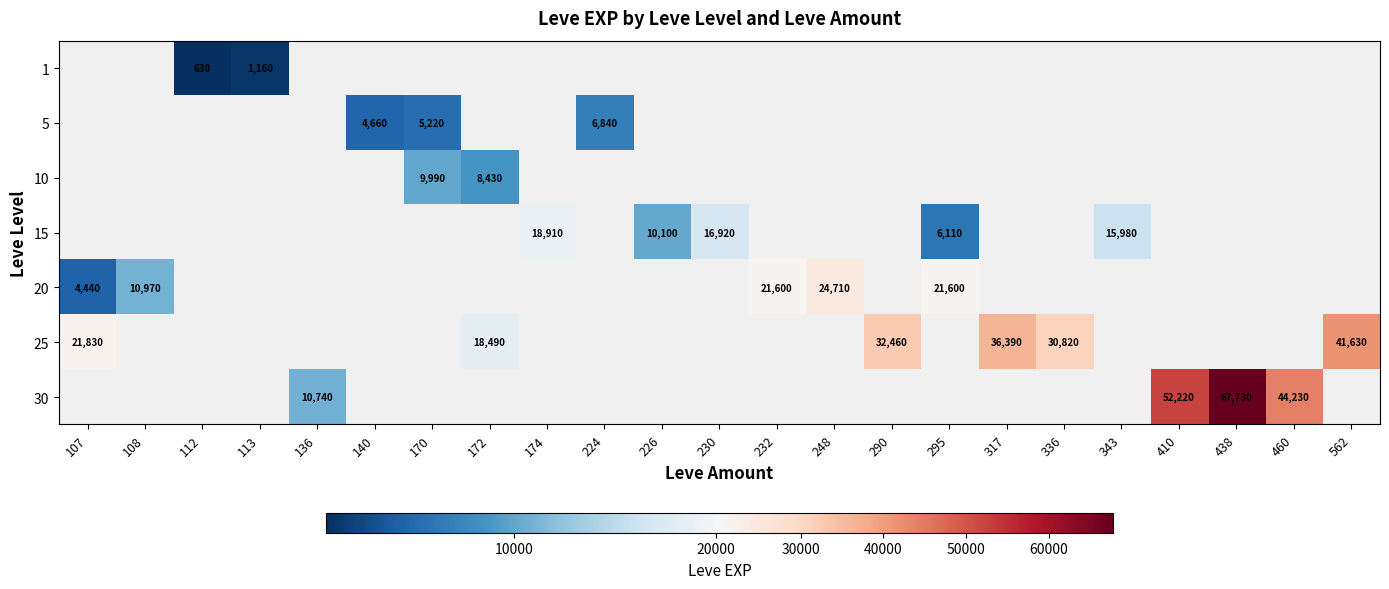

The value of 30 at 438 is 67730. True or false?

True